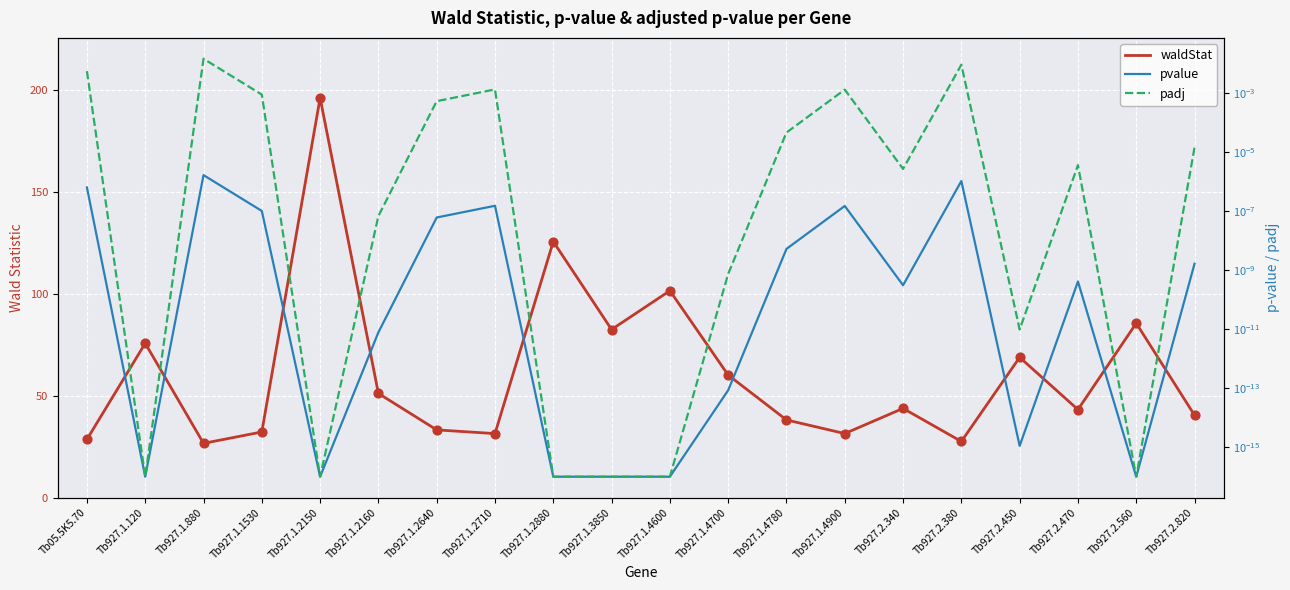

What are all the series names shown in the legend?

waldStat, pvalue, padj